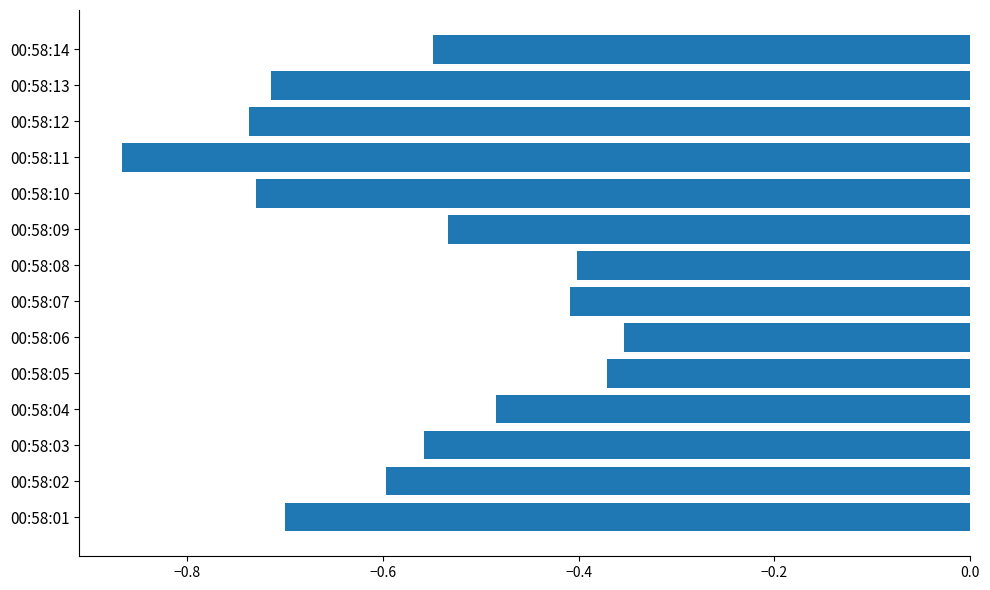

What is the change in value from 00:58:04 to 00:58:12?

-0.3